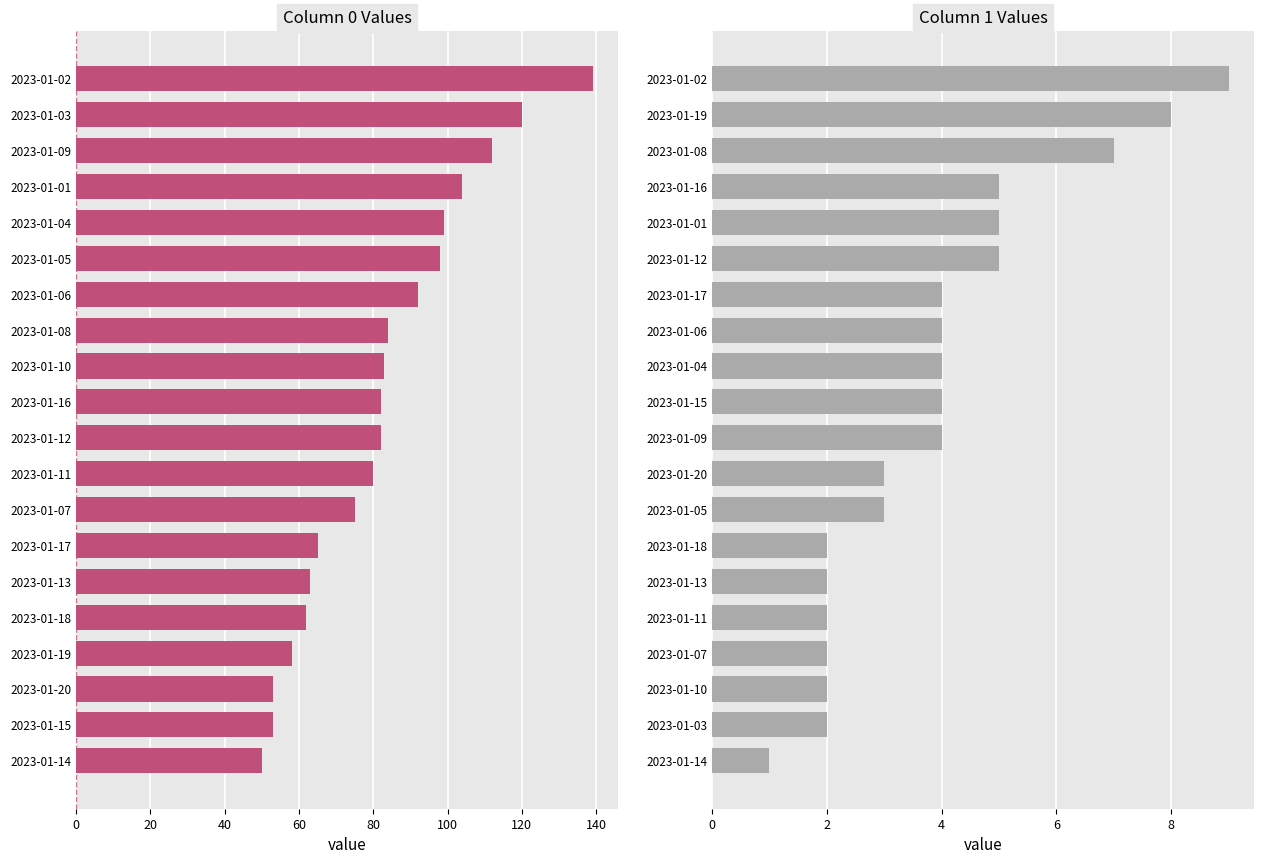

What are all the series names shown in the legend?

col_0, col_1